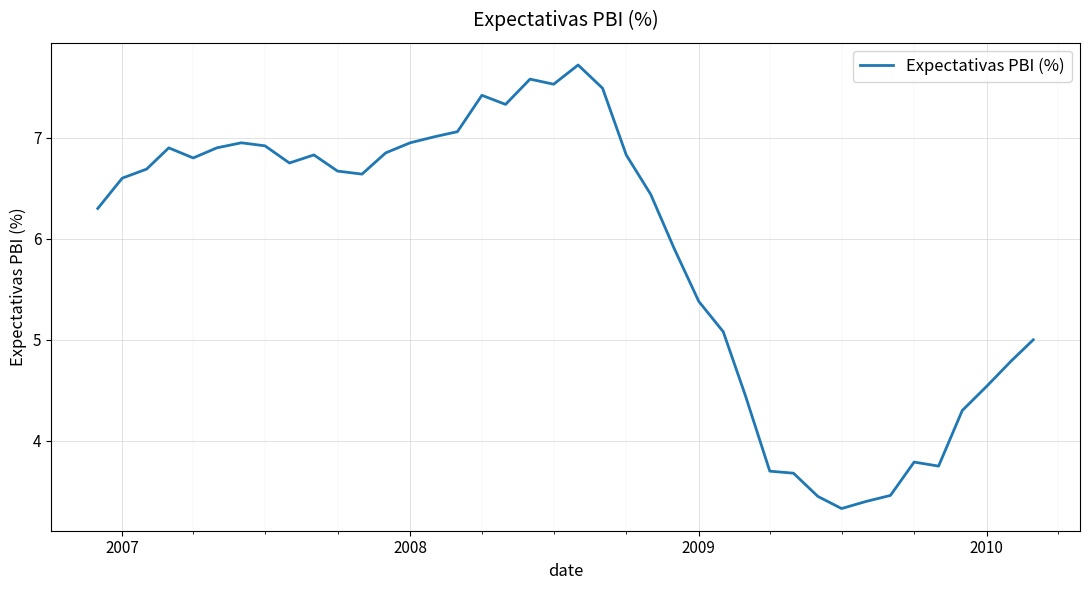

Does the chart have visible grid lines?

Yes